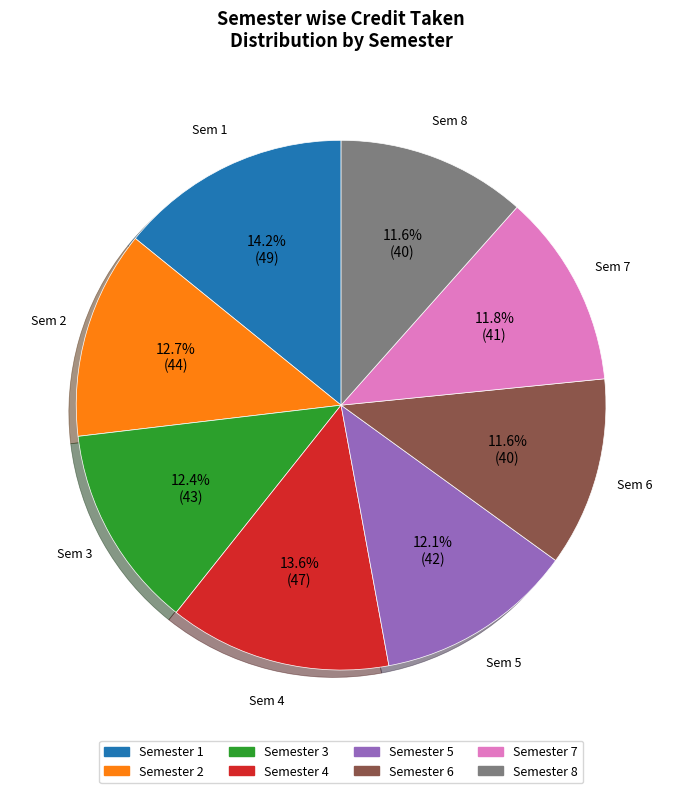

Does any single category account for the majority?

No